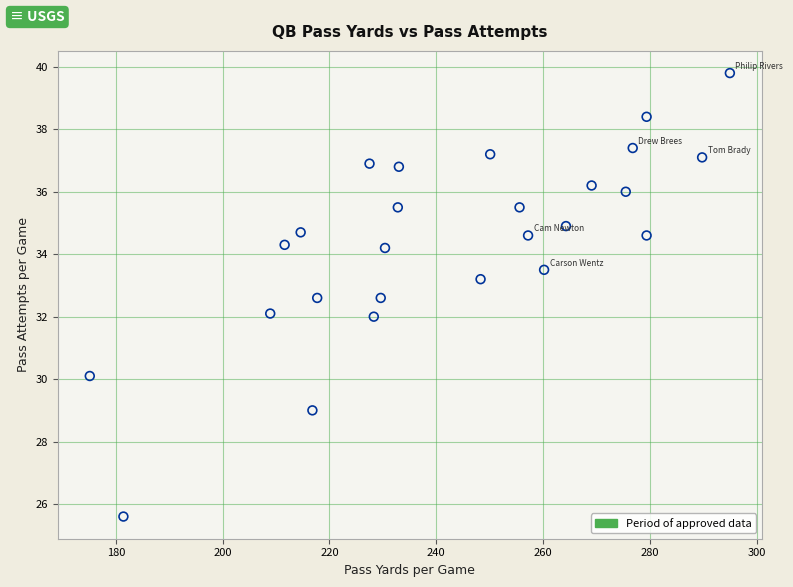

What is the range of Y values (max minus min)?

14.2